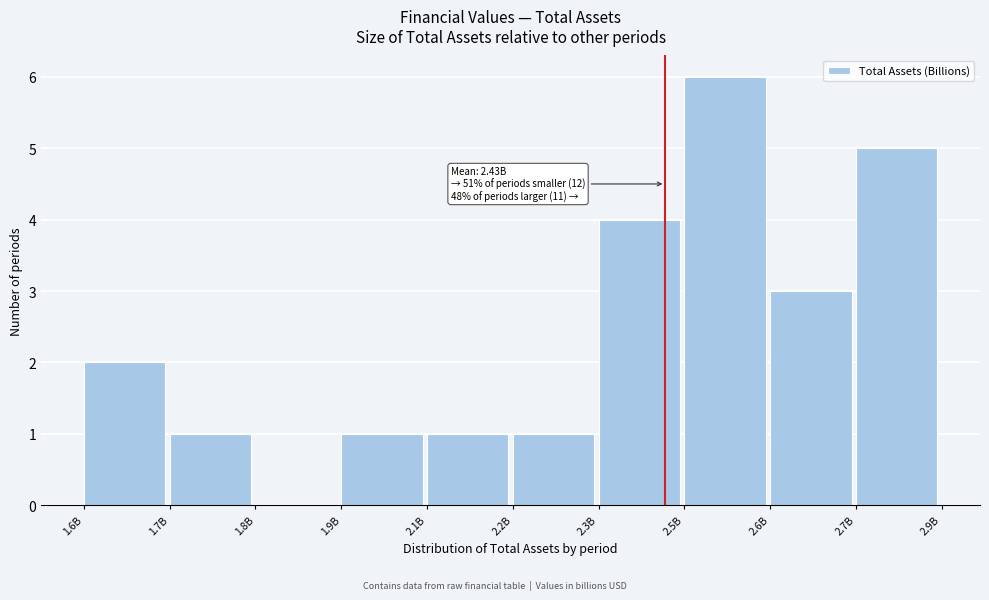

Reading right to left, extract all data points from this chart.

2.7B=5	2.6B=3	2.5B=6	2.3B=4	2.2B=1	2.1B=1	1.9B=1	1.8B=0	1.7B=1	1.6B=2